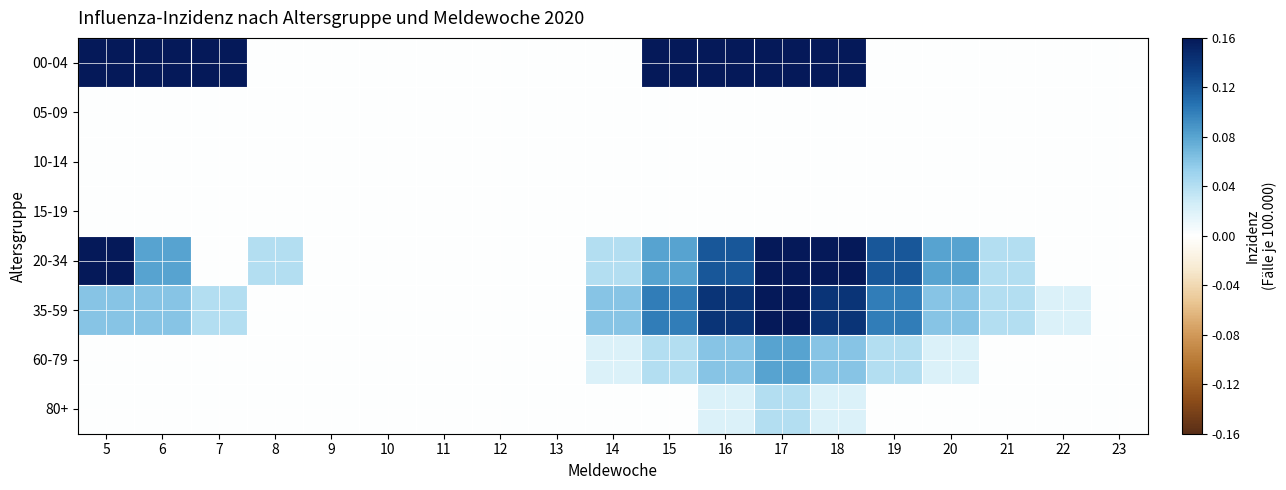

Rank the series by their maximum value, from lowest to highest.

05-09, 10-14, 15-19, 80+, 60-79, 00-04, 20-34, 35-59